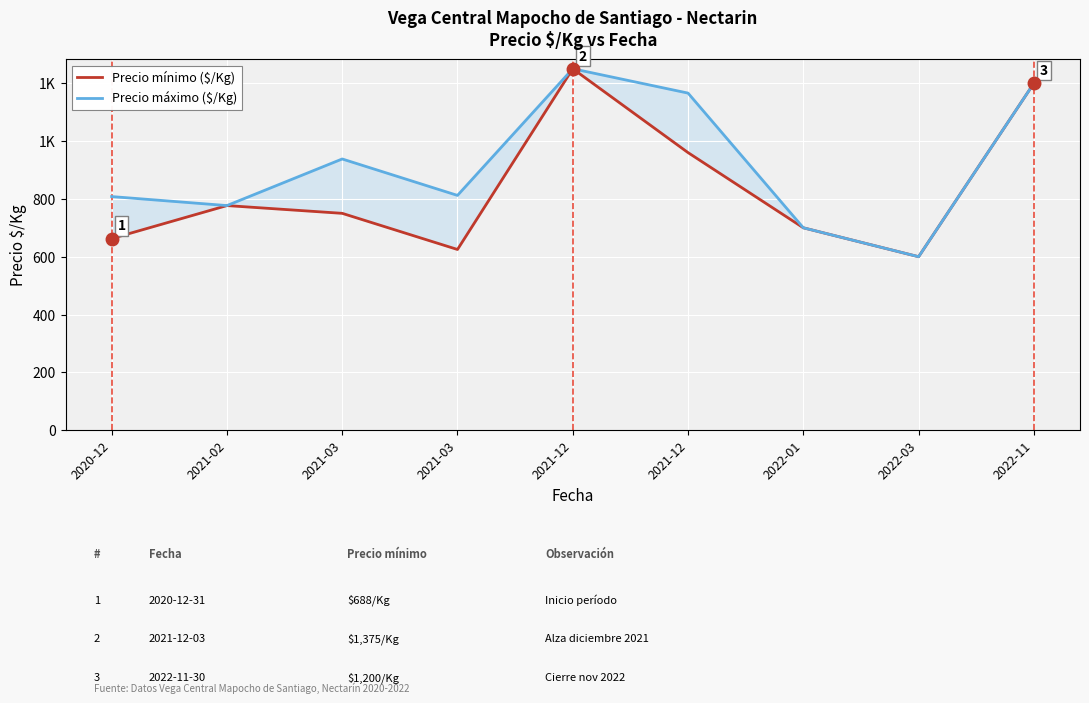

What is the lowest value of the Precio mínimo ($/Kg) series?

600.0